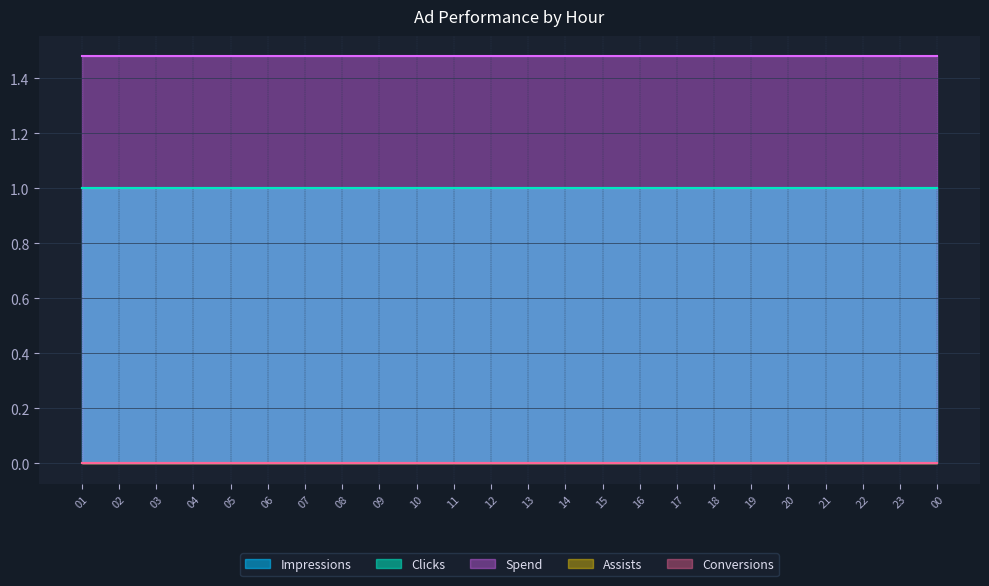

How many distinct data groups are displayed?

5